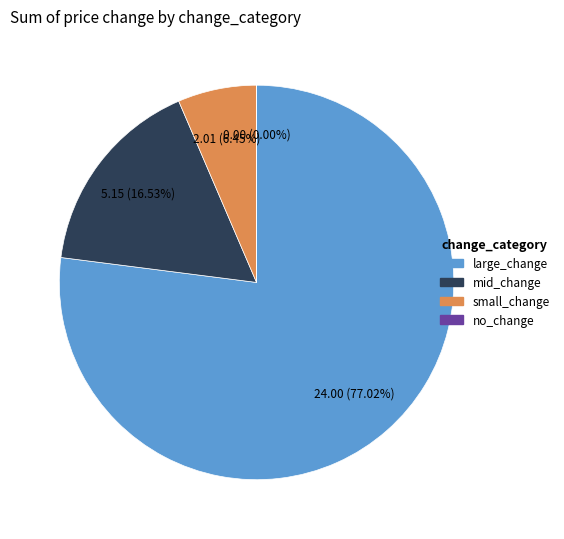

Does any single category account for the majority?

Yes